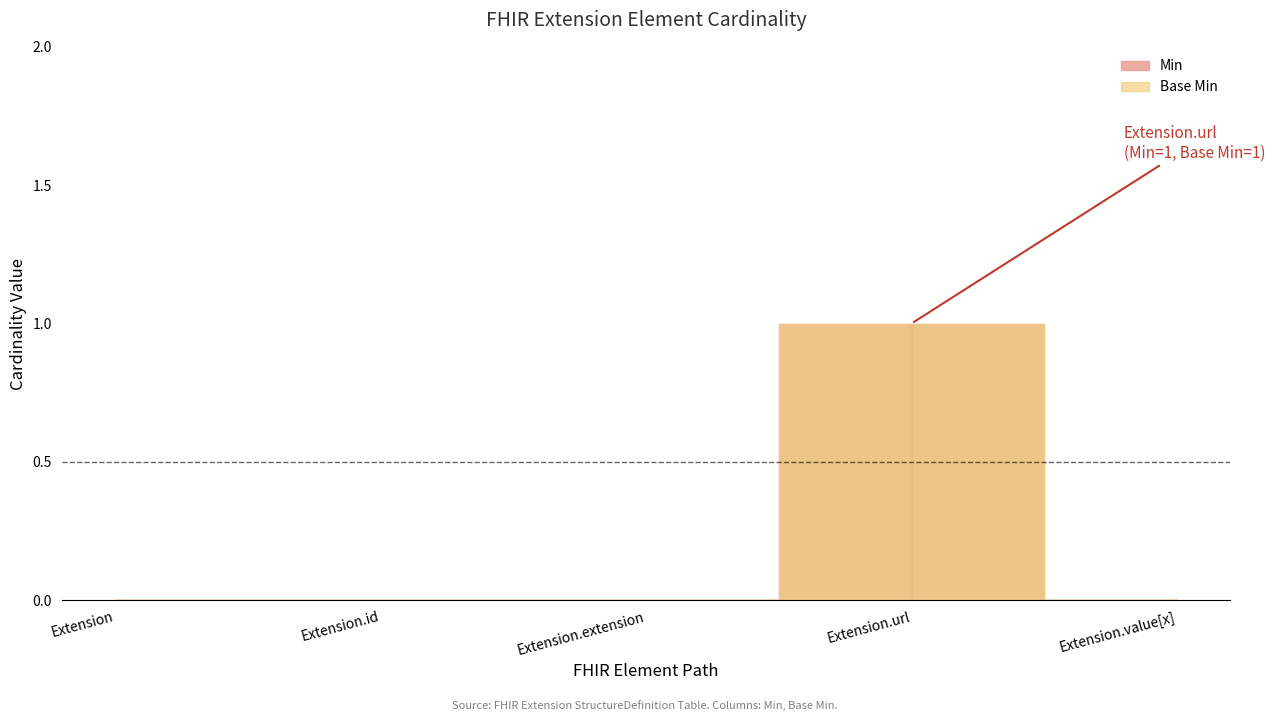

How many Base Min values are between 0 and 1?

5